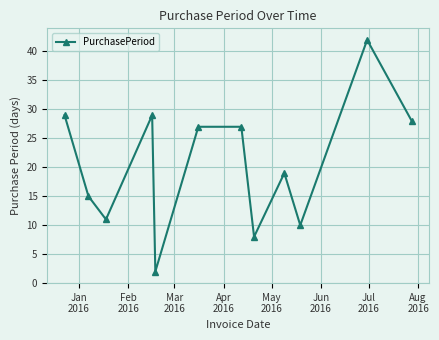

How many interior local valleys (lower than both neighbors) does the data have?

4